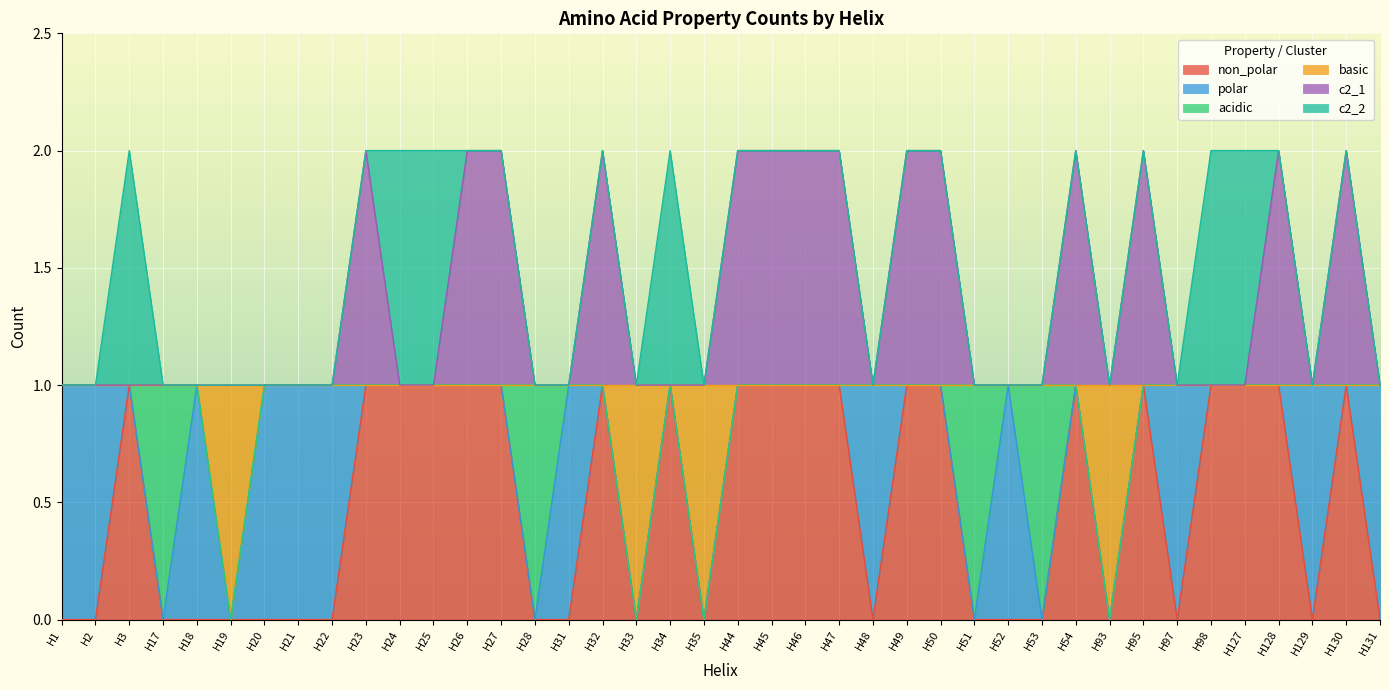

Between H1 and H34, which series saw the biggest shift?

non_polar